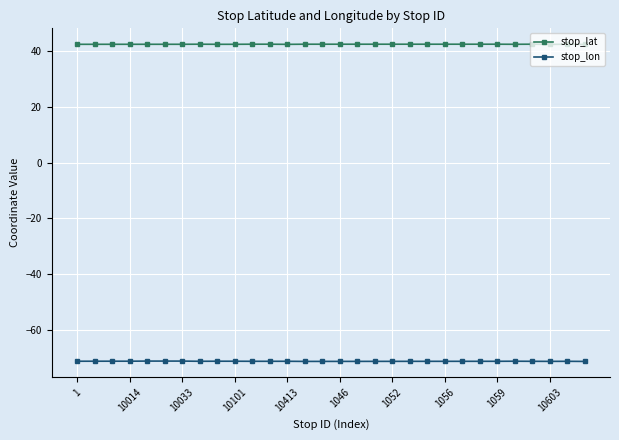

List the series in order of their overall mean, highest first.

stop_lat, stop_lon